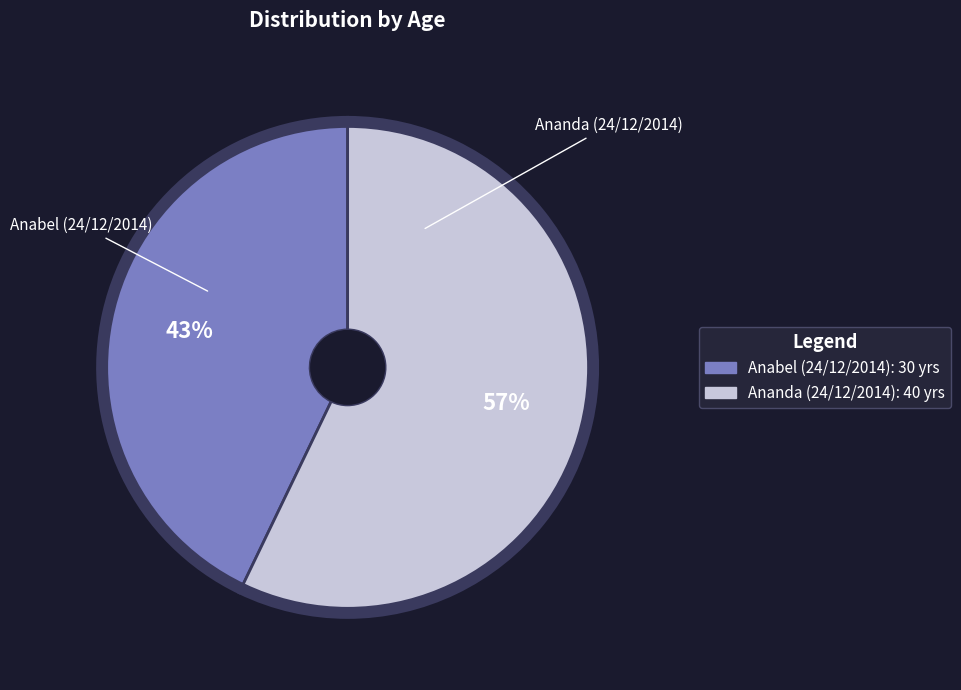

Combined, do Anabel (24/12/2014) and Ananda (24/12/2014) account for over 50%?

Yes